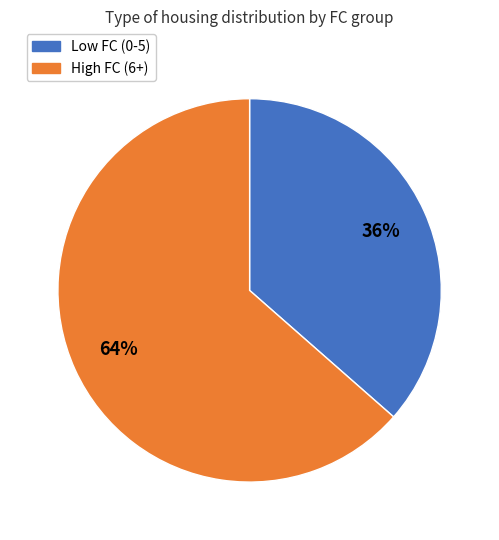

Do High FC (6+) and Low FC (0-5) together represent more than half of the pie?

Yes